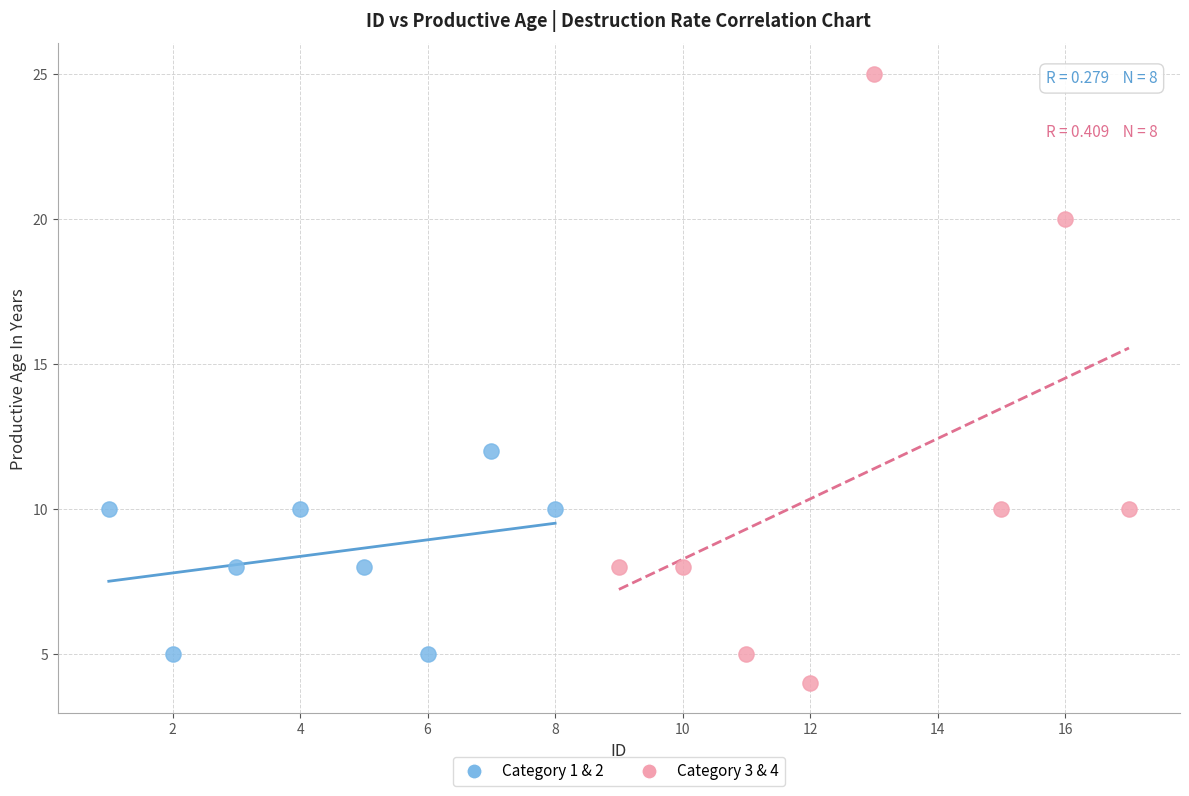

Which series reaches the minimum Y coordinate?

Category 3 & 4